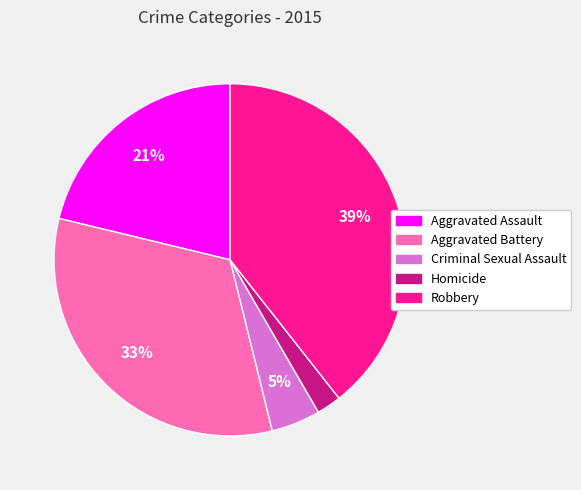

Which slice is the largest?

Robbery